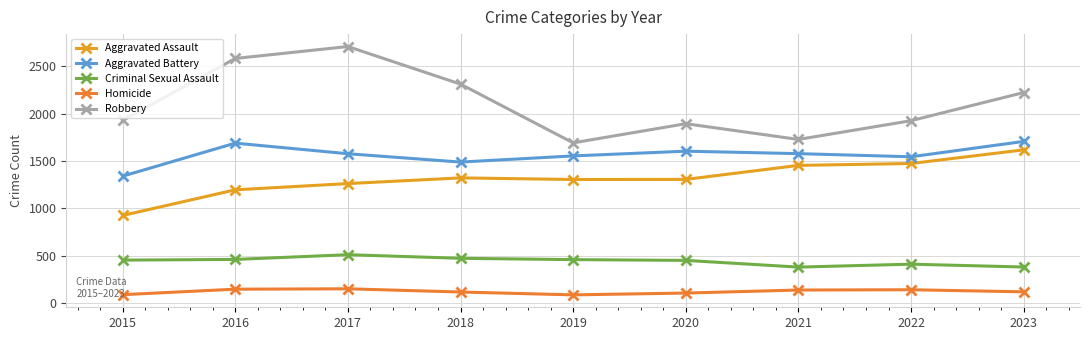

Read the Criminal Sexual Assault value at 2021, to the nearest 10.

380